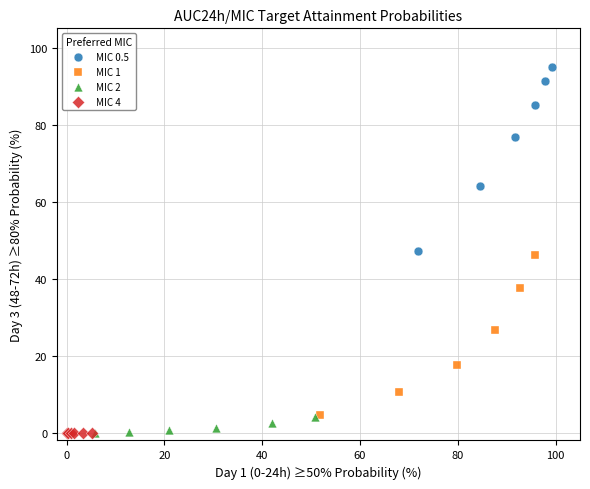

Which series reaches the maximum Y coordinate?

MIC 0.5